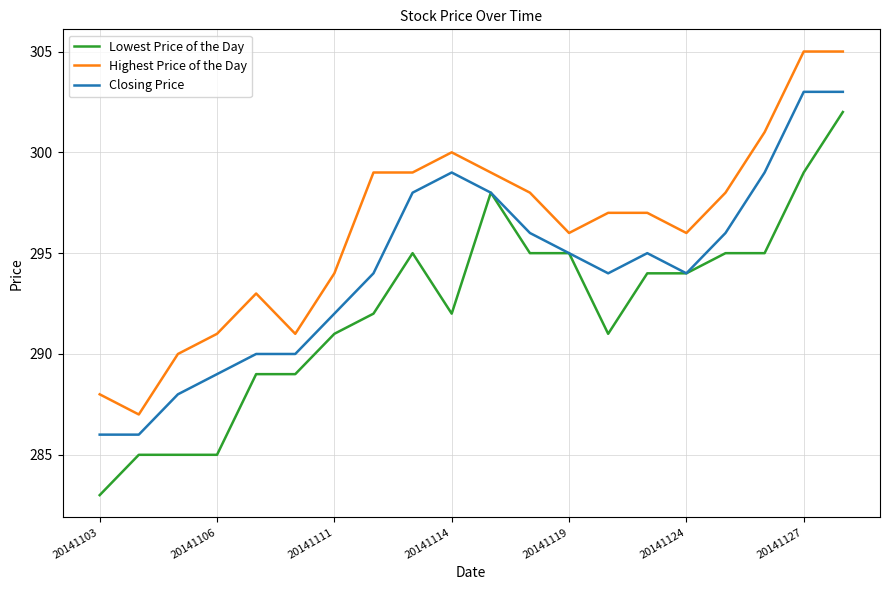

Is this an area chart (filled region under the line)?

No